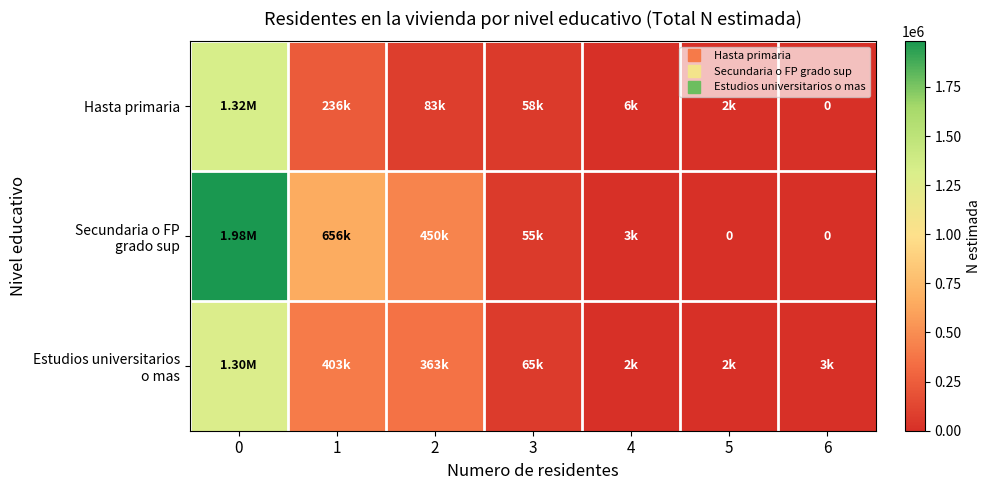

The value of Hasta primaria at 0 is 1324712. True or false?

True